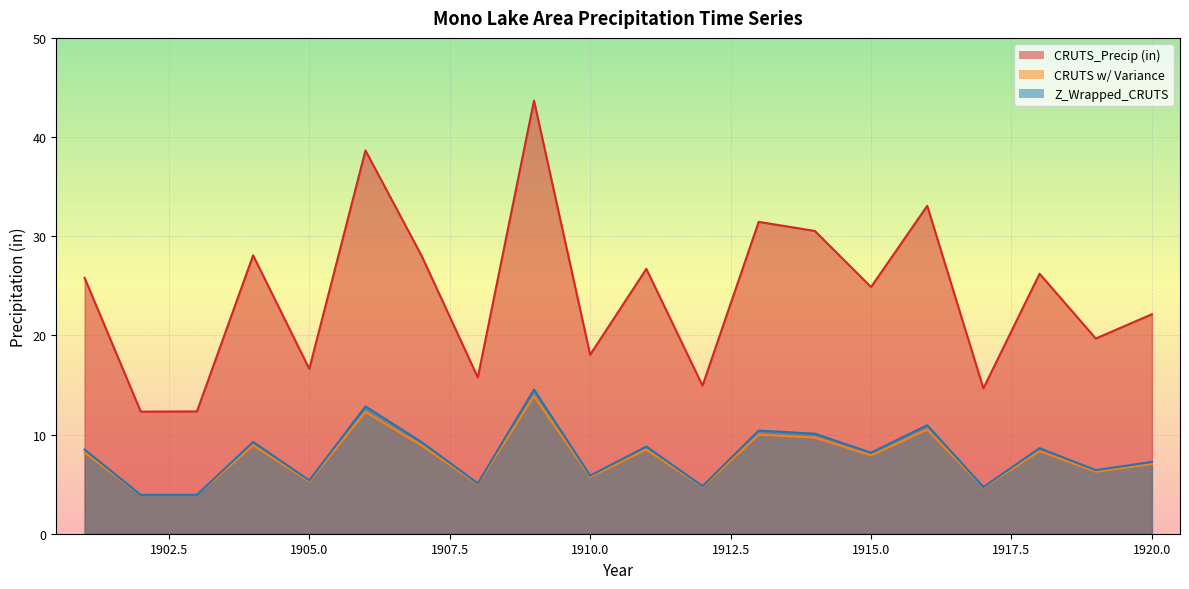

Which category has the highest value across all series?

1909